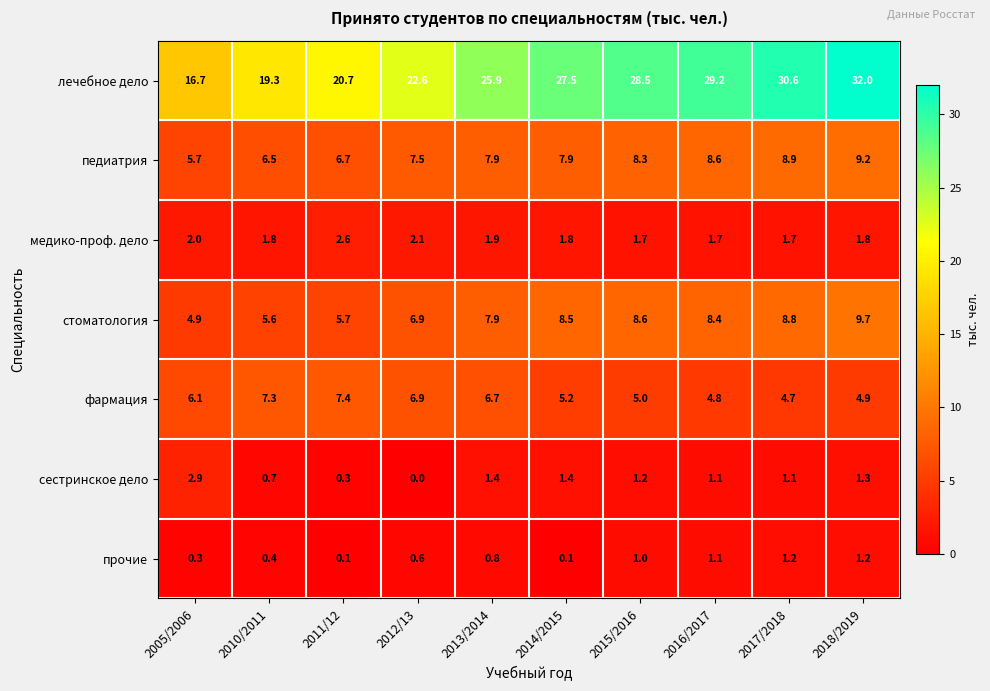

What is the maximum value for стоматология?

9.7